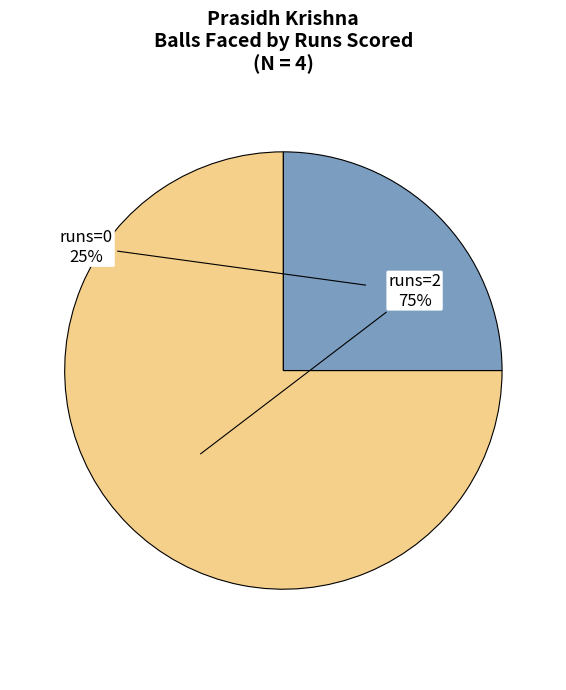

Does any single category account for the majority?

Yes